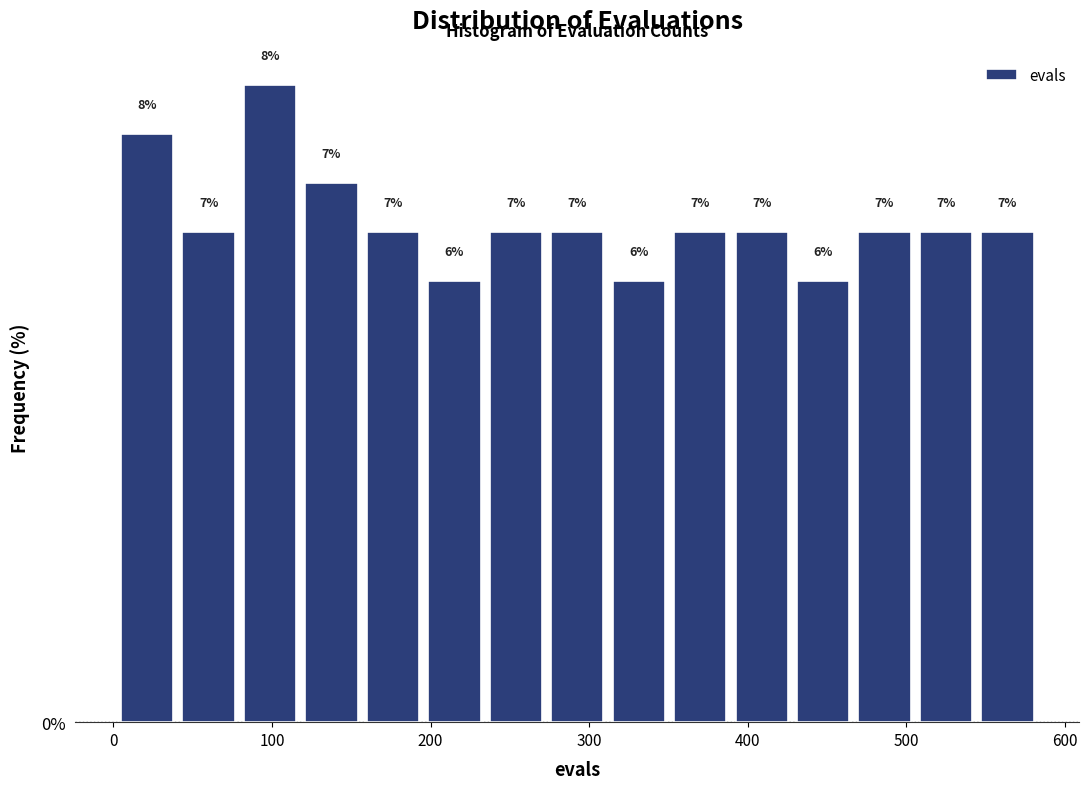

Read against the x-axis, roughly where is the centre of the tallest bar?

100